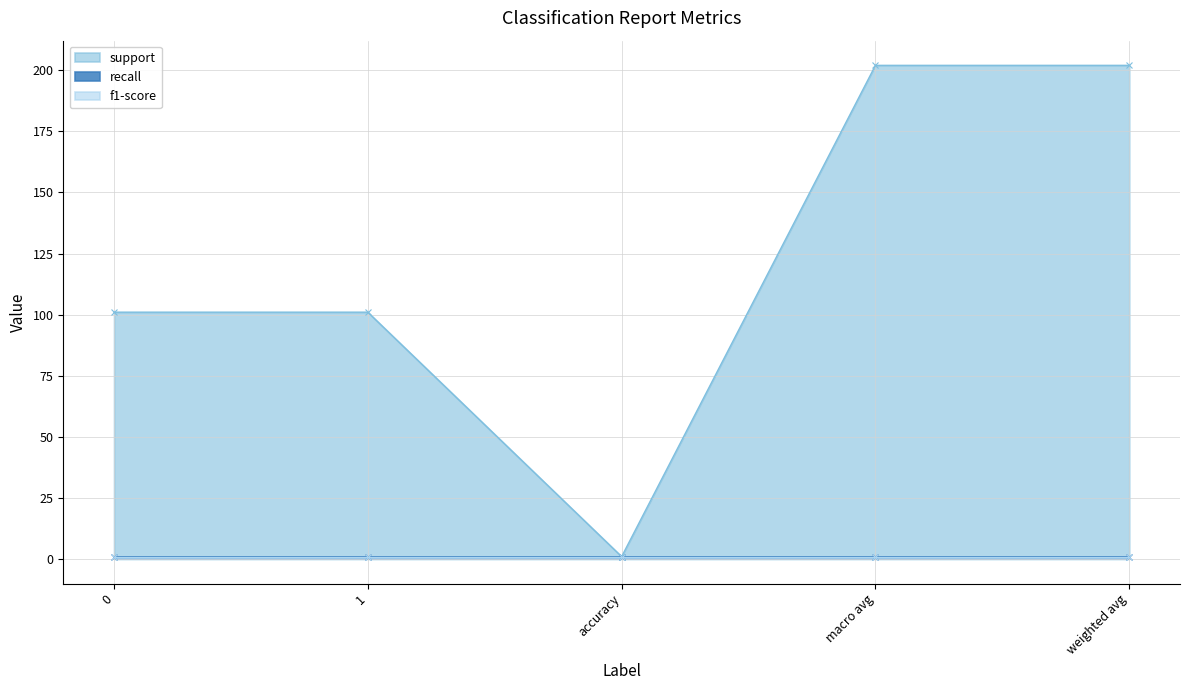

True or false: recall has a value of 1 at weighted avg.

True